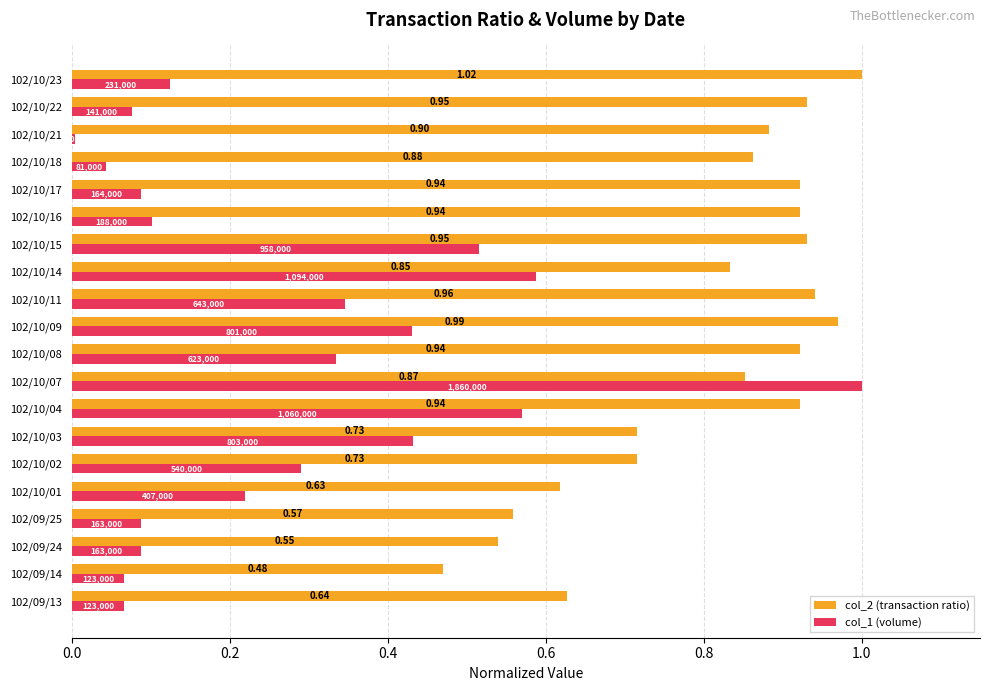

Where is col_2 (transaction ratio) nearest to the value 0?

102/09/14